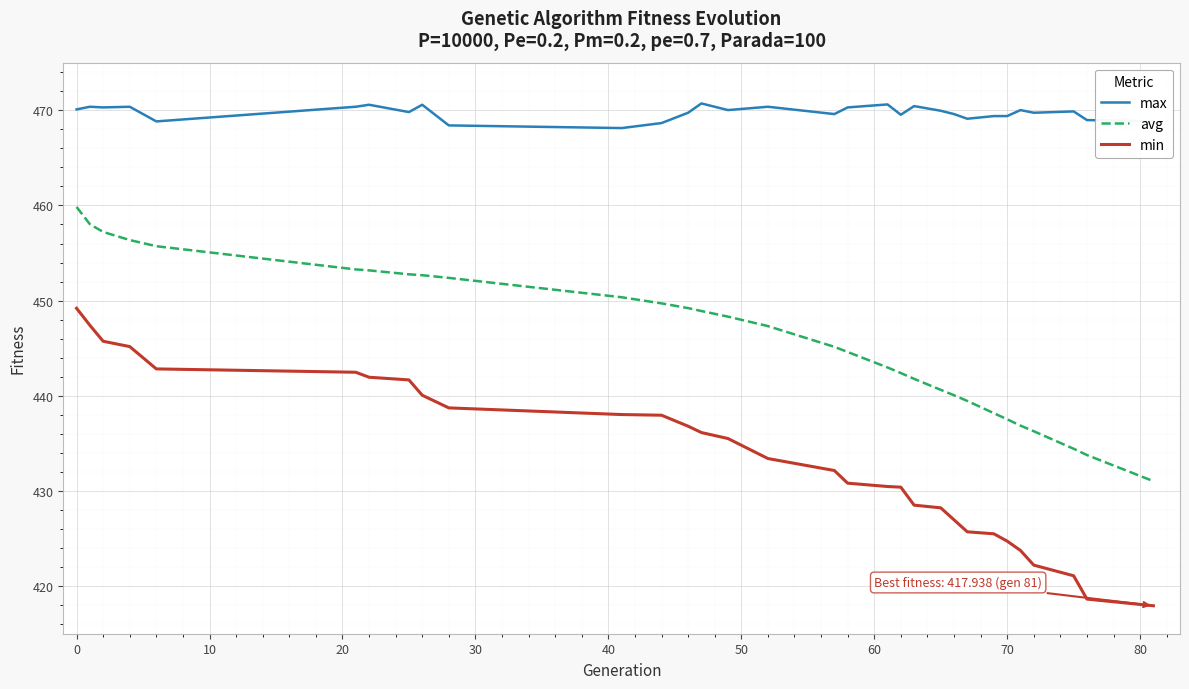

List the series in order of their peak value, highest first.

max, avg, min